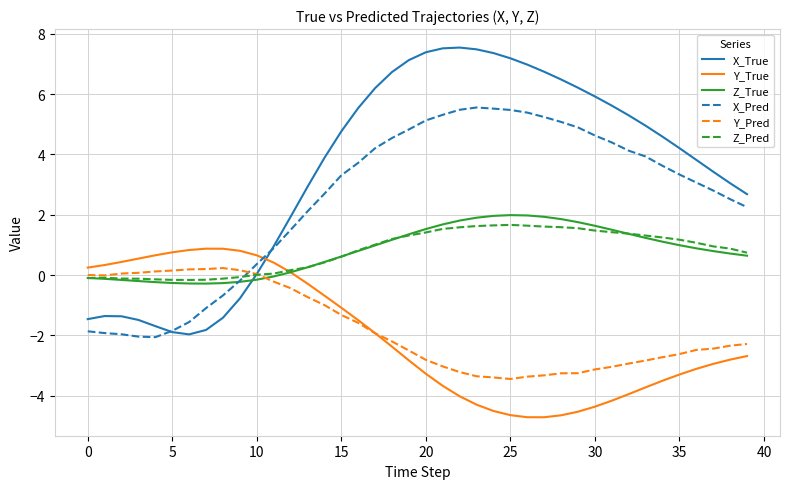

True or false: Y_True and X_True intersect in this chart.

True